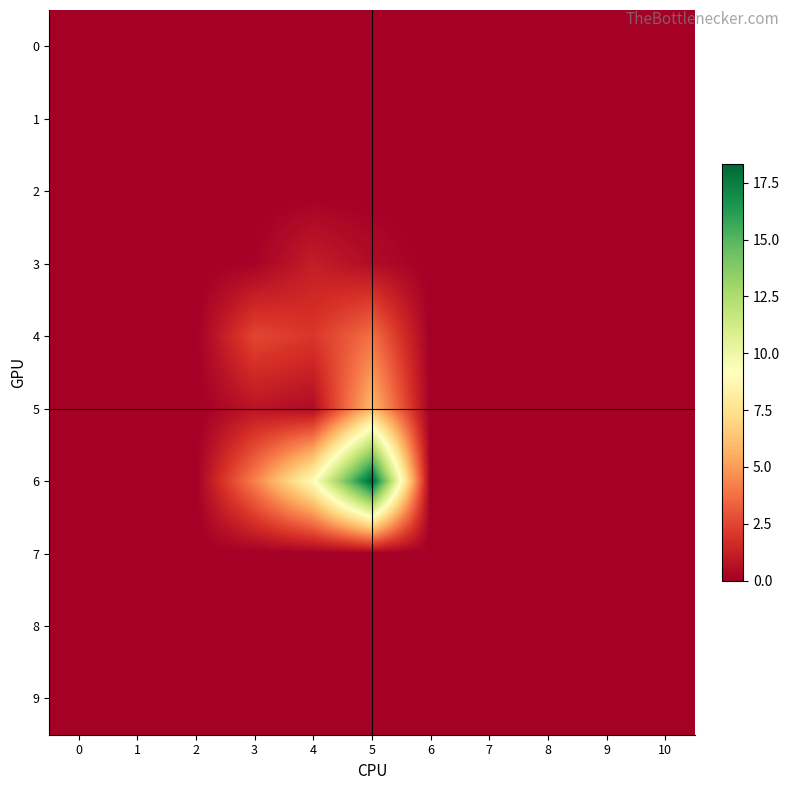

At which category does the chart reach its peak across all series?

5